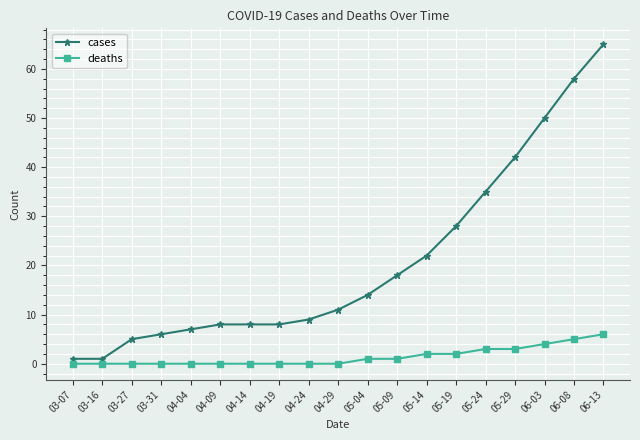

Reading left to right, transcribe all the data shown in this chart.

cases: 03-07=1	03-16=1	03-27=5	03-31=6	04-04=7	04-09=8	04-14=8	04-19=8	04-24=9	04-29=11	05-04=14	05-09=18	05-14=22	05-19=28	05-24=35	05-29=42	06-03=50	06-08=58	06-13=65
deaths: 03-07=0	03-16=0	03-27=0	03-31=0	04-04=0	04-09=0	04-14=0	04-19=0	04-24=0	04-29=0	05-04=1	05-09=1	05-14=2	05-19=2	05-24=3	05-29=3	06-03=4	06-08=5	06-13=6